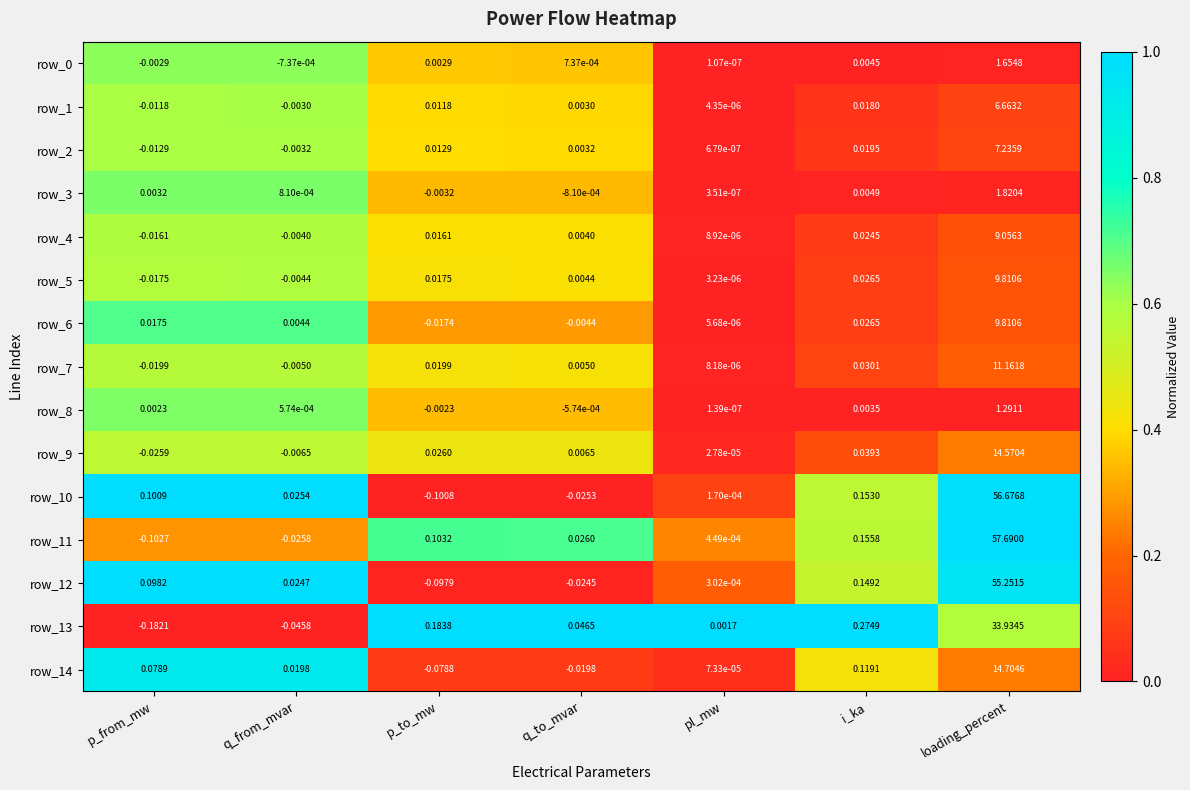

Which category has the lowest value in the row_11 series?

p_from_mw